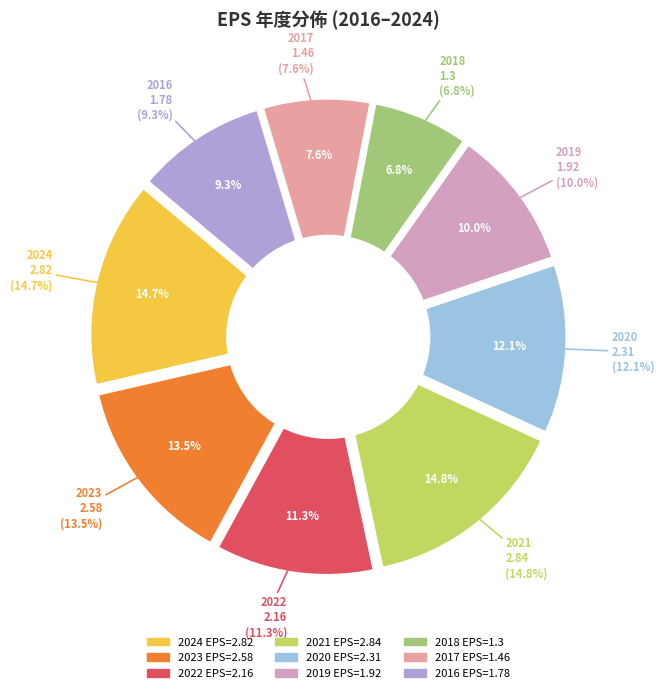

To the nearest percent, what percentage of the pie is 2017?

8%